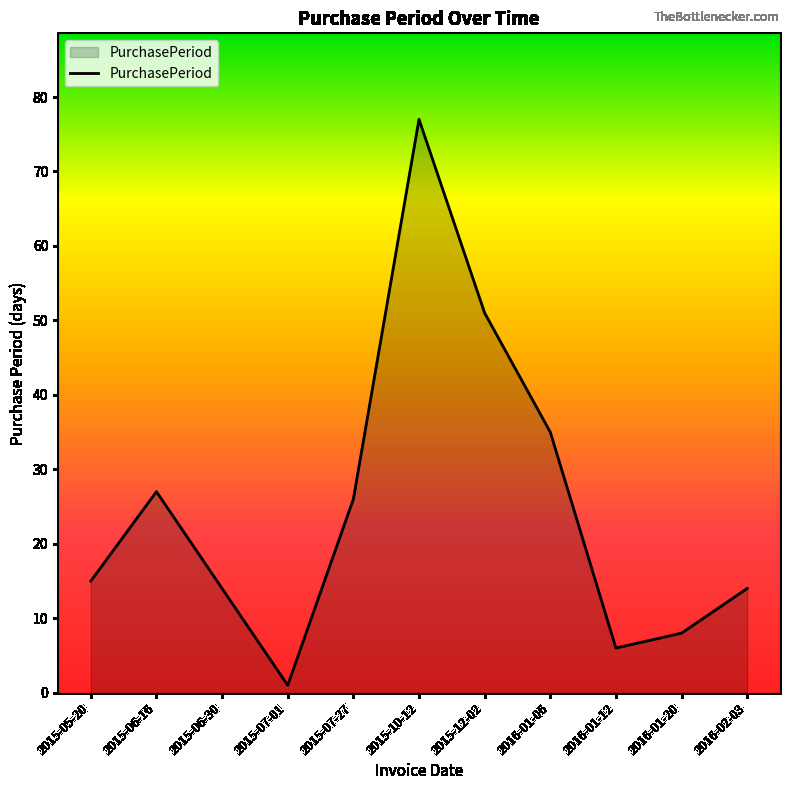

What position from the right is 2015-05-20?

11